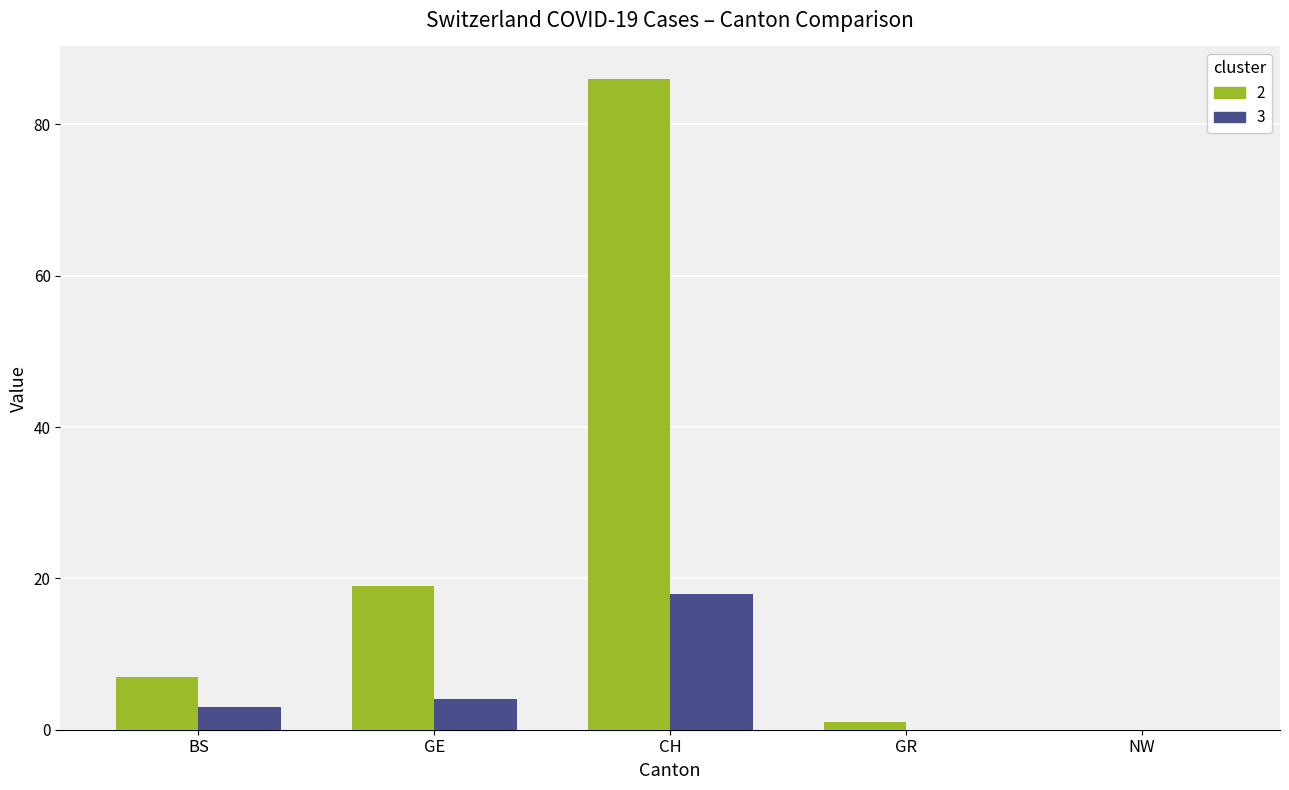

What is the maximum value shown in the chart?

86